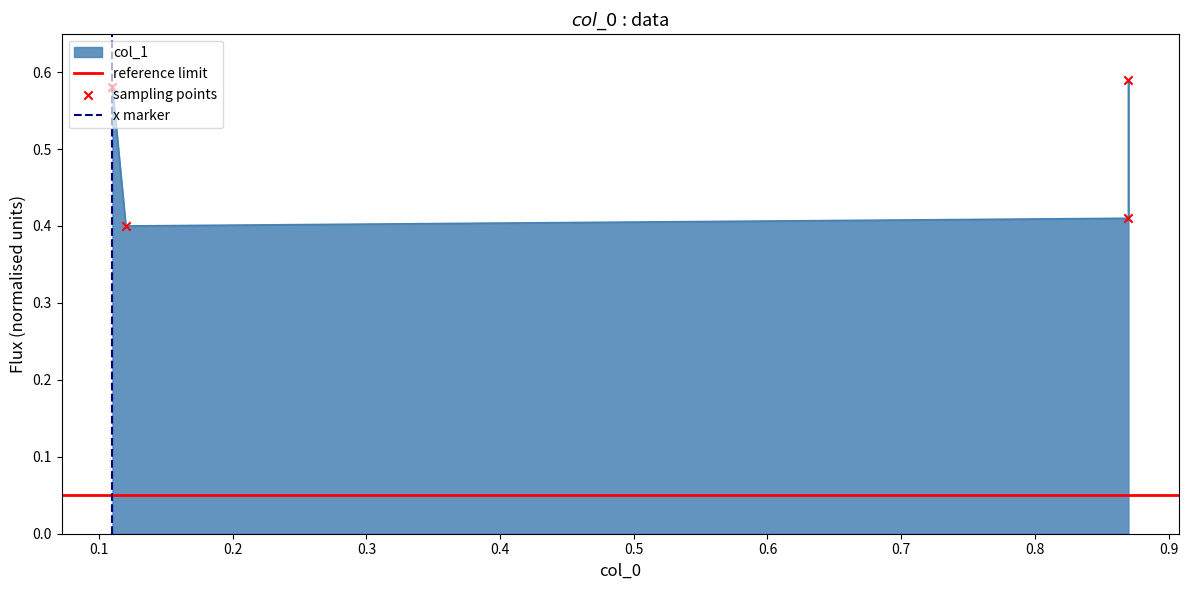

Between 0.3 and 0.2, which is larger?

0.3